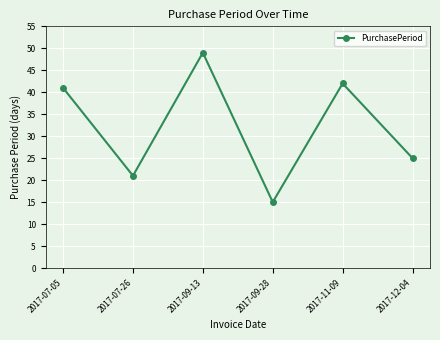

Rank the categories by value from lowest to highest.

2017-09-28, 2017-07-26, 2017-12-04, 2017-07-05, 2017-11-09, 2017-09-13